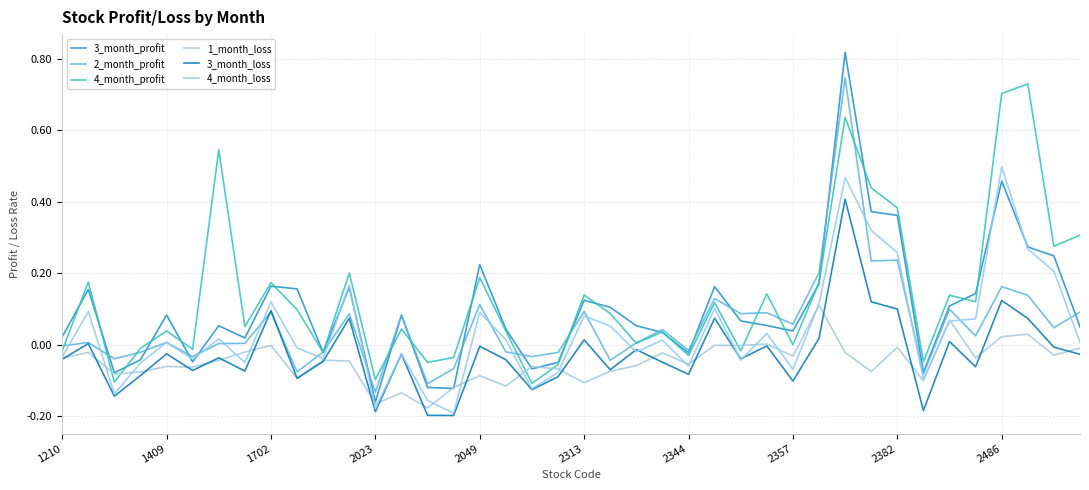

List the series in order of their peak value, lowest first.

1_month_loss, 3_month_loss, 4_month_loss, 4_month_profit, 2_month_profit, 3_month_profit